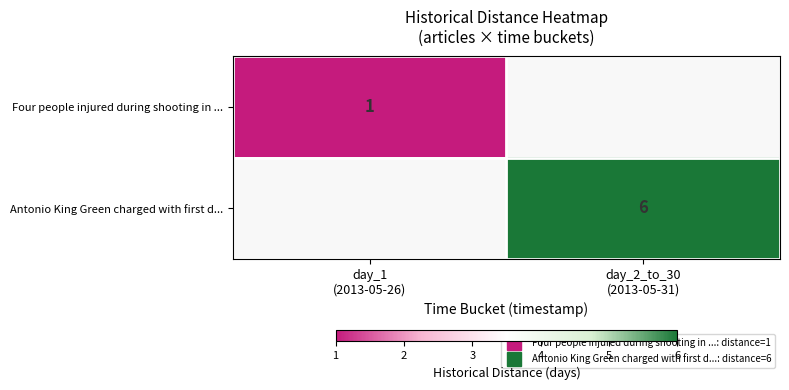

Is the value of Antonio King Green charged with first d... at day_1 (2013-05-26) greater than the value of Four people injured during shooting in ... at day_1 (2013-05-26)?

No